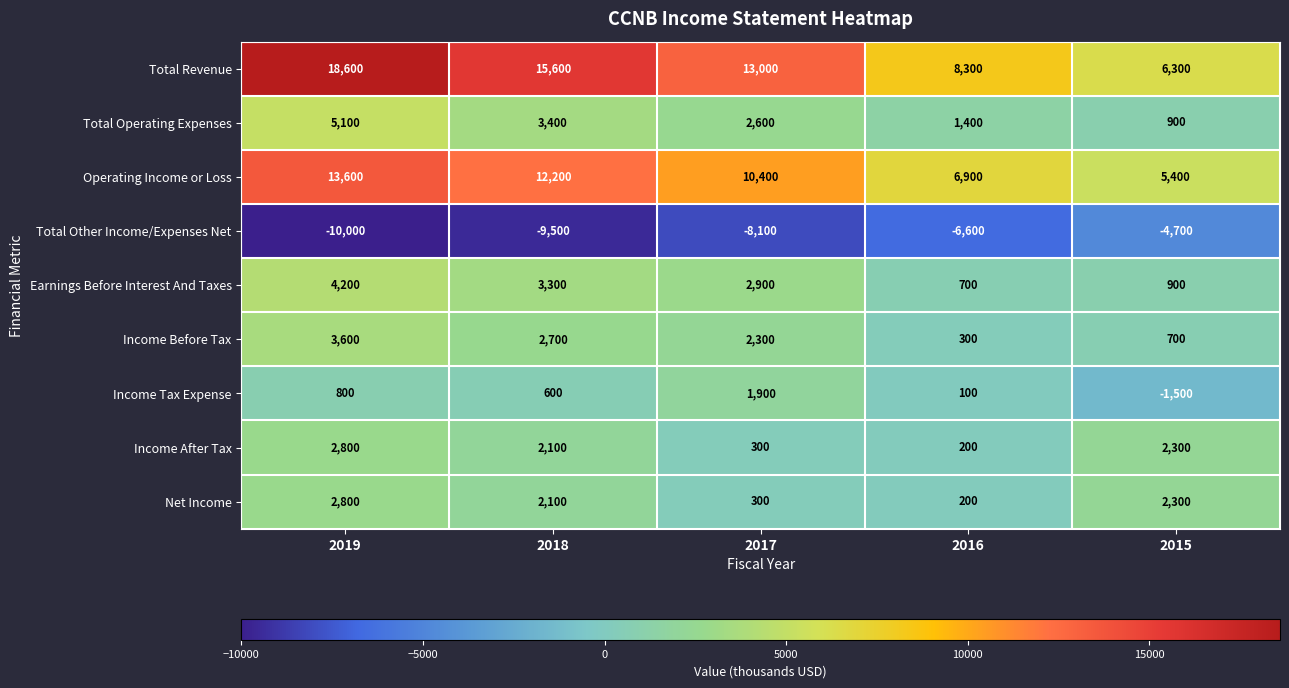

What is the total value across all series at 2019?

41500